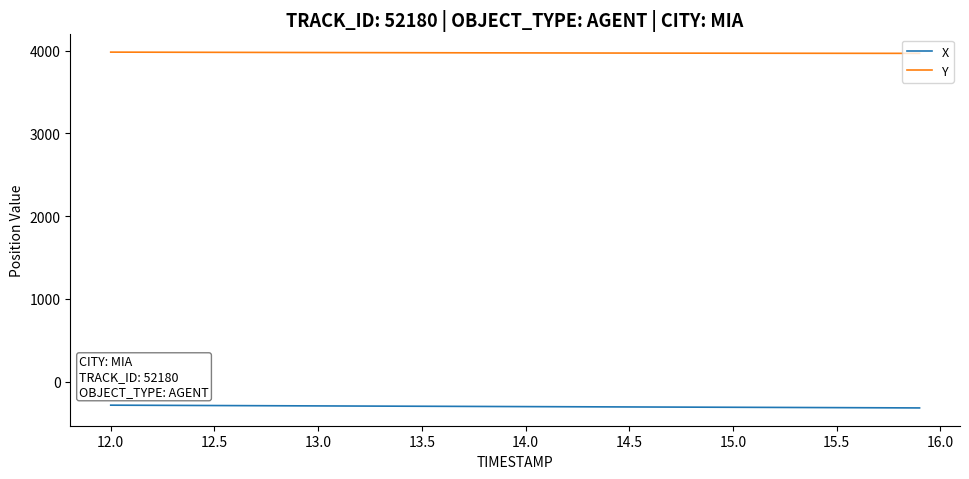

True or false: X and Y cross at least once.

False